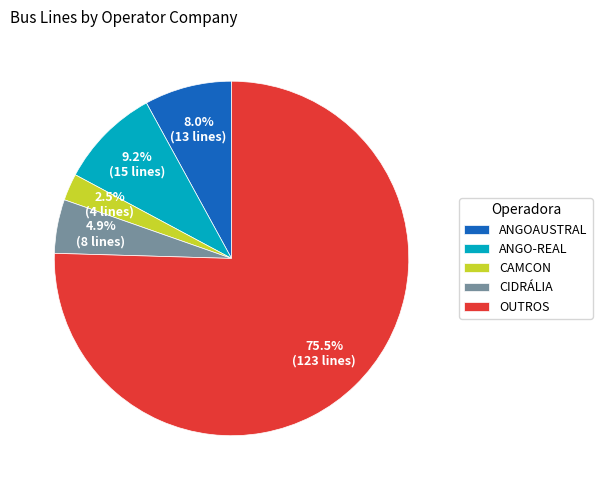

True or false: ANGOAUSTRAL accounts for 8% of the total.

True